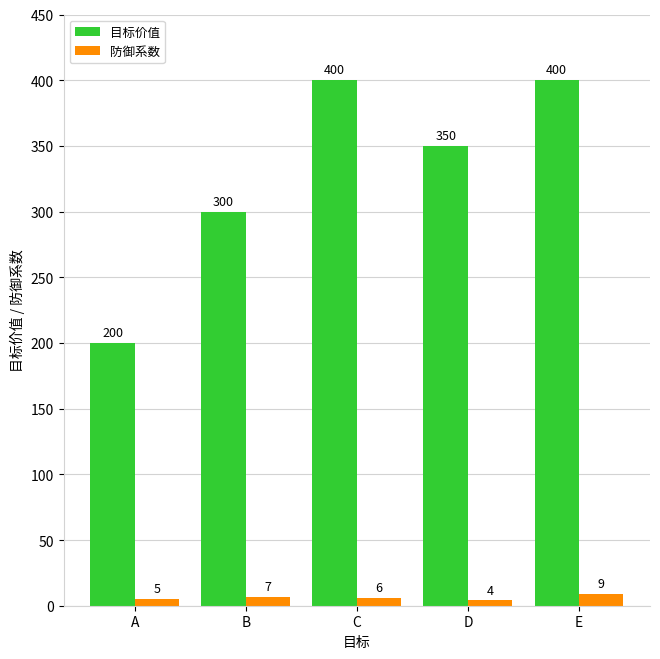

What is the spread (max minus min) of values at E?

391